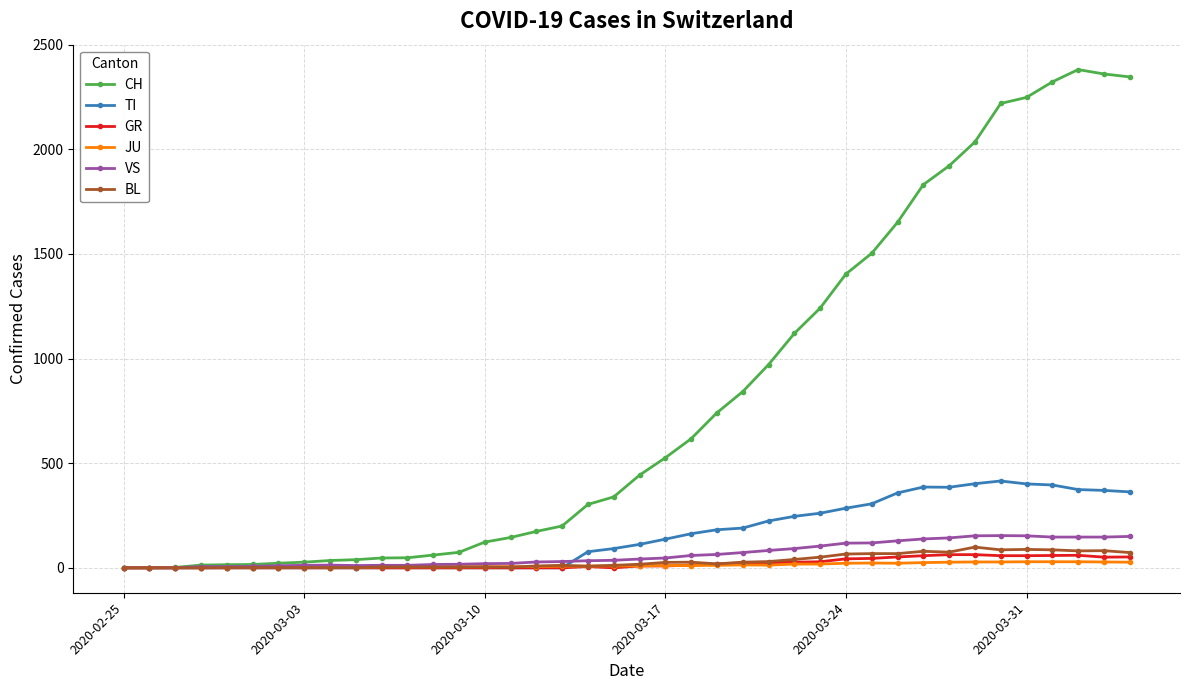

What is the maximum value shown in the chart?

2381